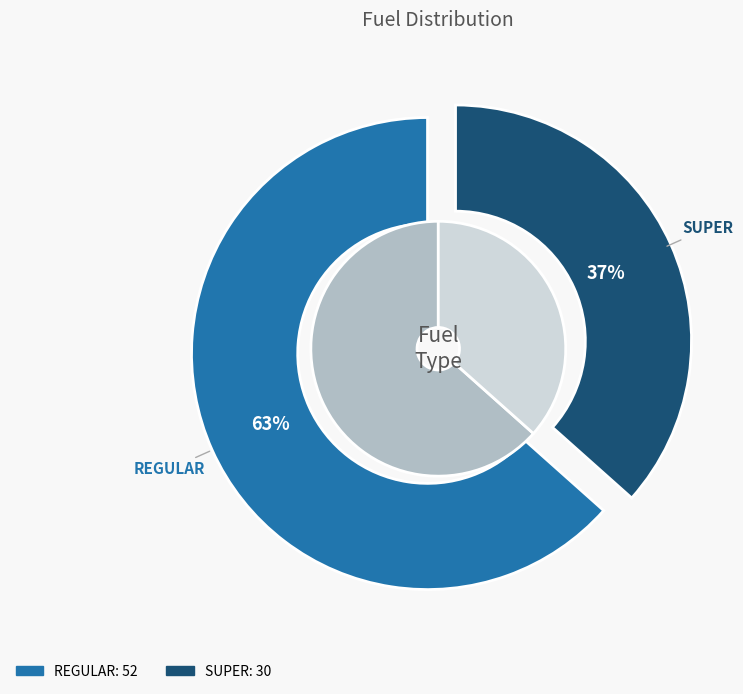

Does REGULAR (30) account for over 50% of the chart?

No